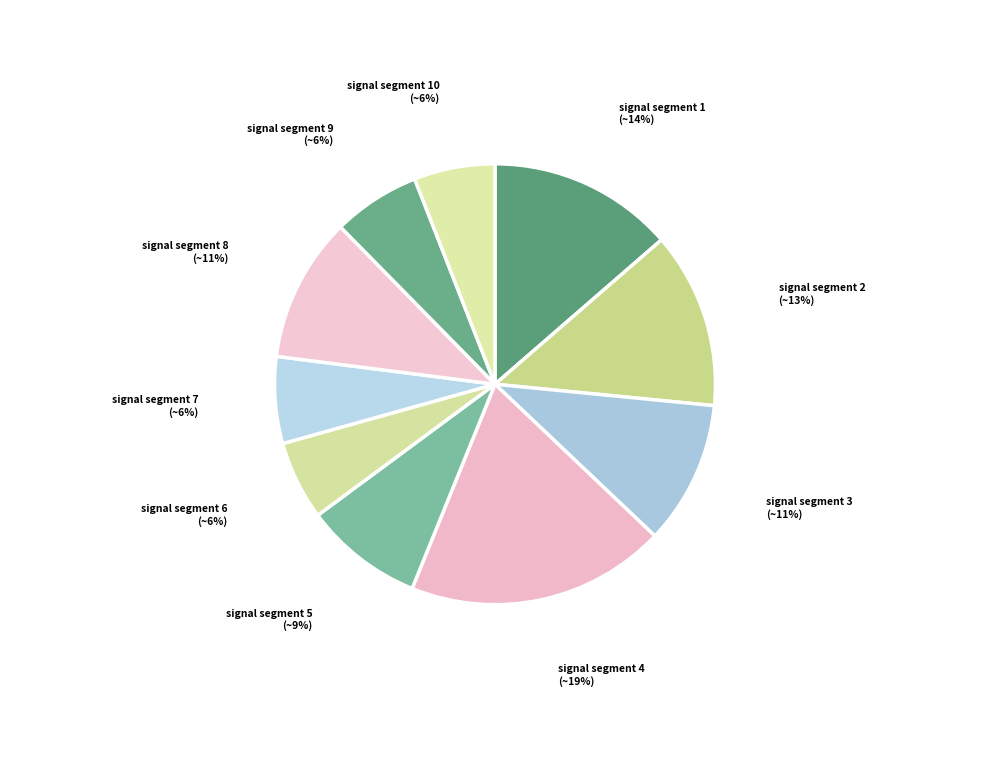

How many segments does this pie chart have?

10